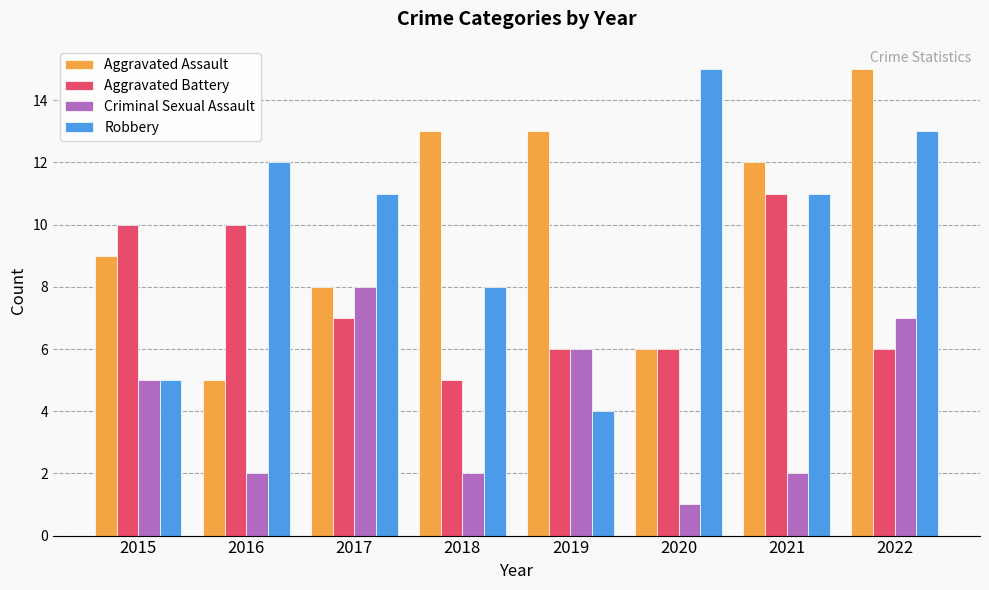

What is the difference between the second highest and minimum values in the Robbery series?

9